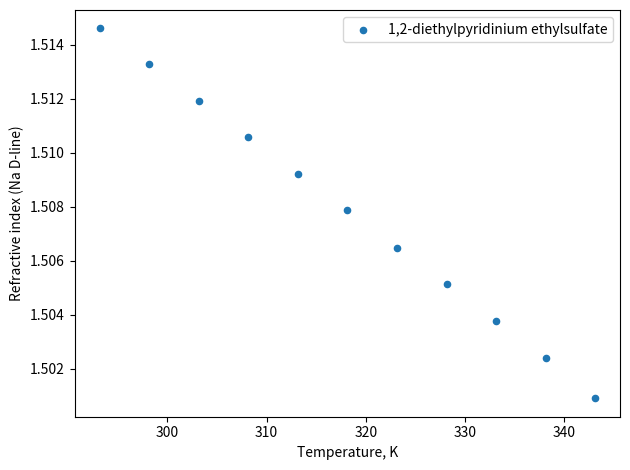

What is the range of X values (max minus min)?

50.0